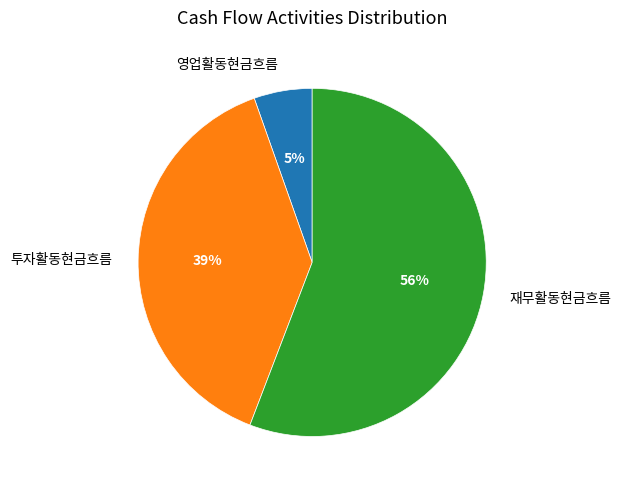

Count the number of slices in the pie.

3